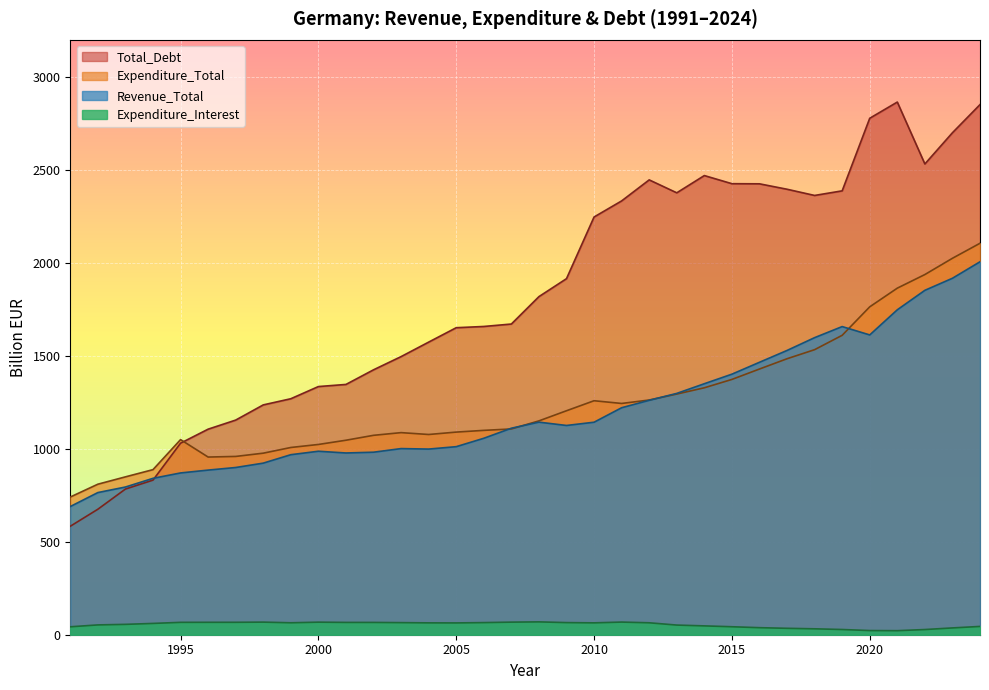

Which series has the largest range (max minus min)?

Total_Debt